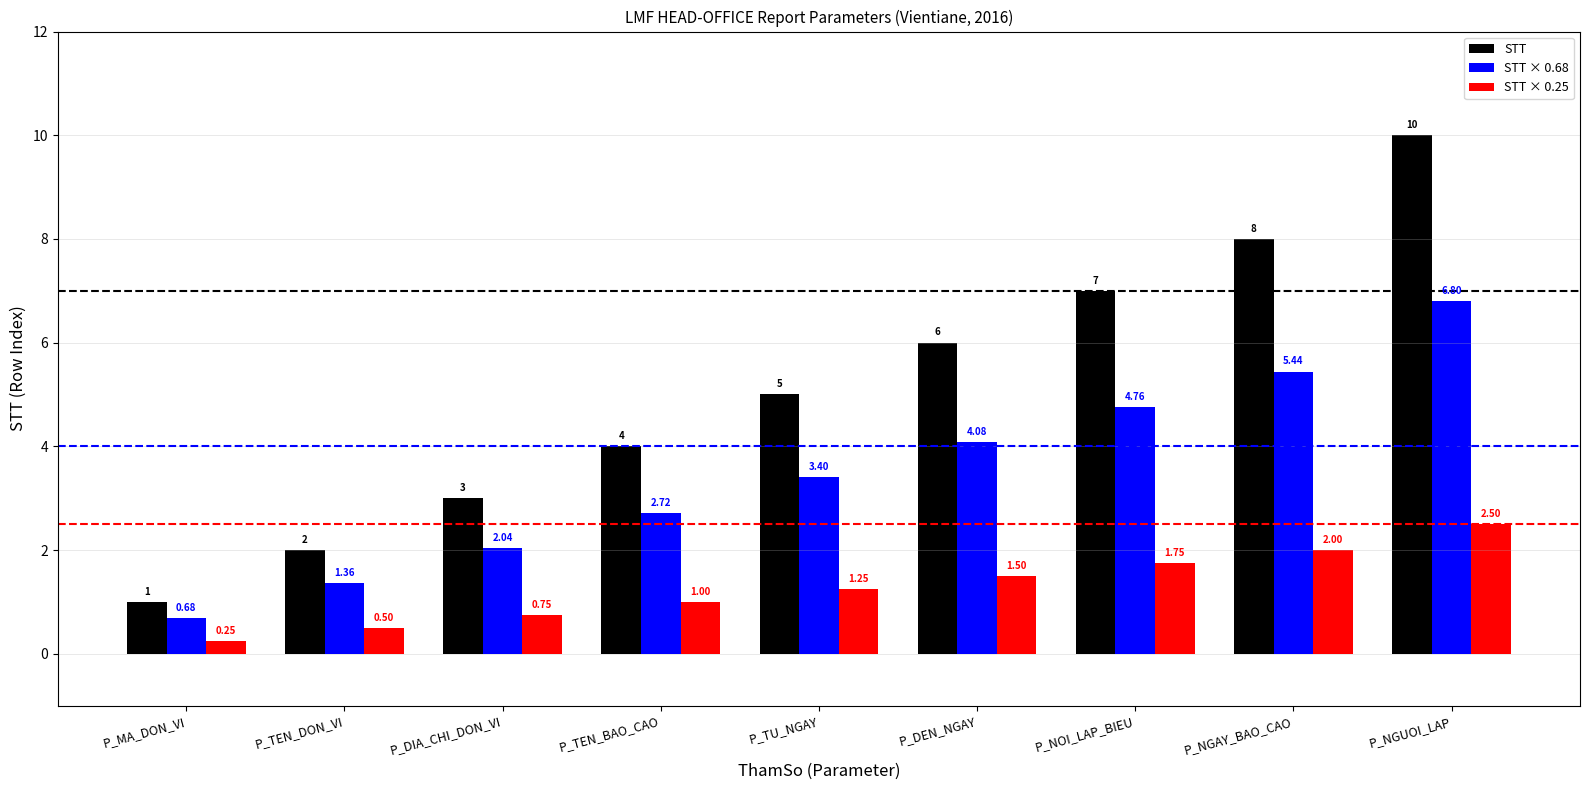

What is the label of the 7th bar from the right?

P_DIA_CHI_DON_VI